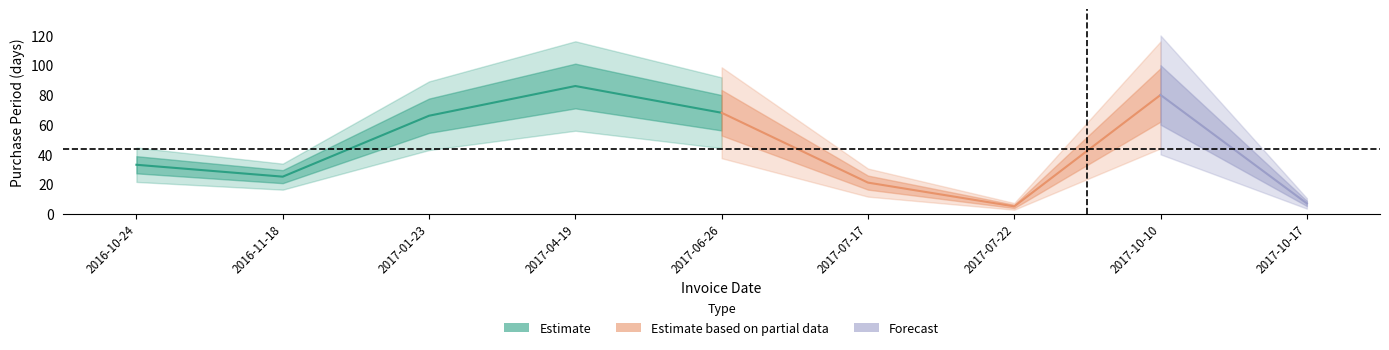

Between 2017-10-17 and 2016-11-18, which is larger?

2016-11-18